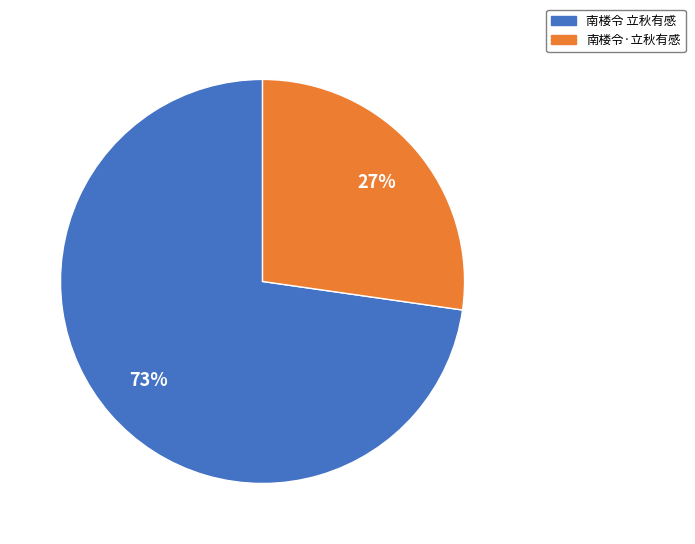

The 南楼令 立秋有感 slice represents 73% of the pie. True or false?

True